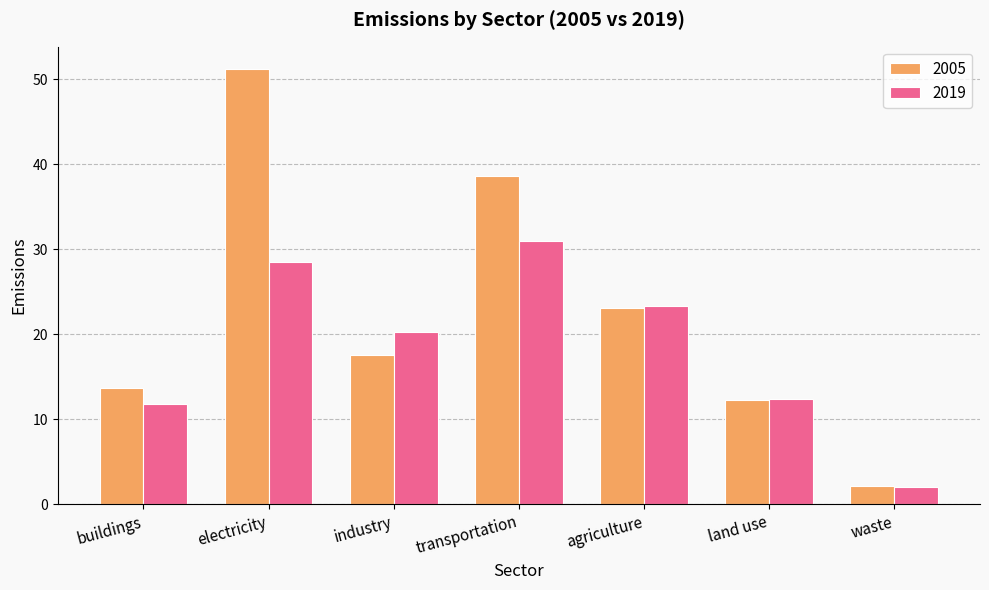

Are the bars horizontal?

No